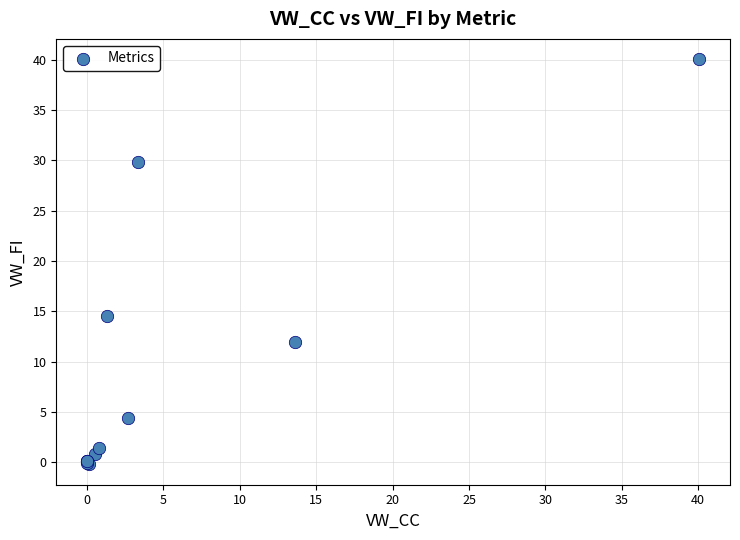

What Y value in the scatter plot is closest to 19?

14.5